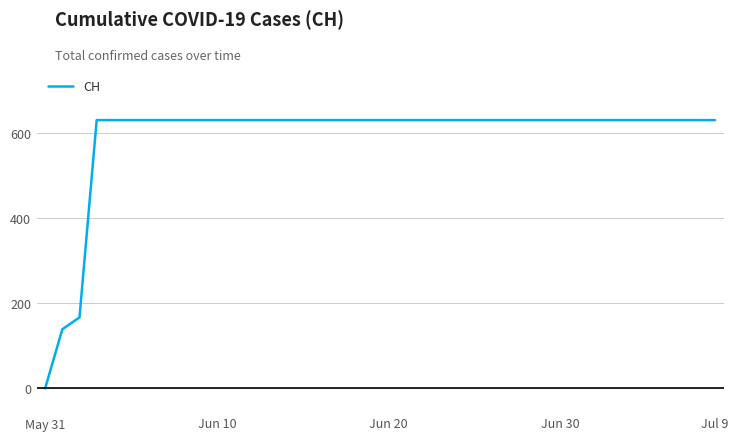

How many positive values are there?

39